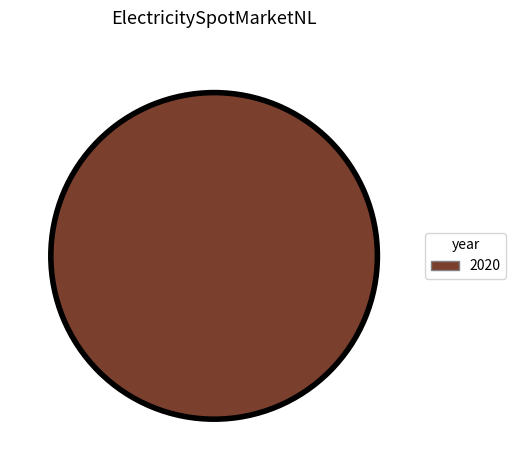

How many slices are in this pie chart?

1